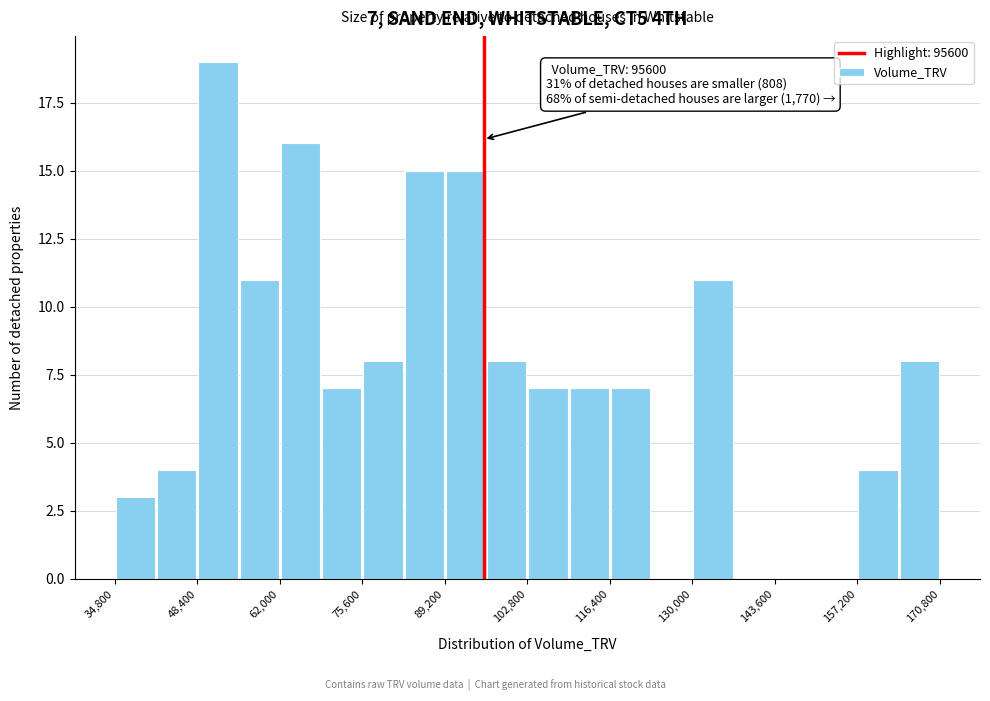

Around what value on the x-axis is the tallest bar? Give the approximate position of its centre, as read against the axis.

52000